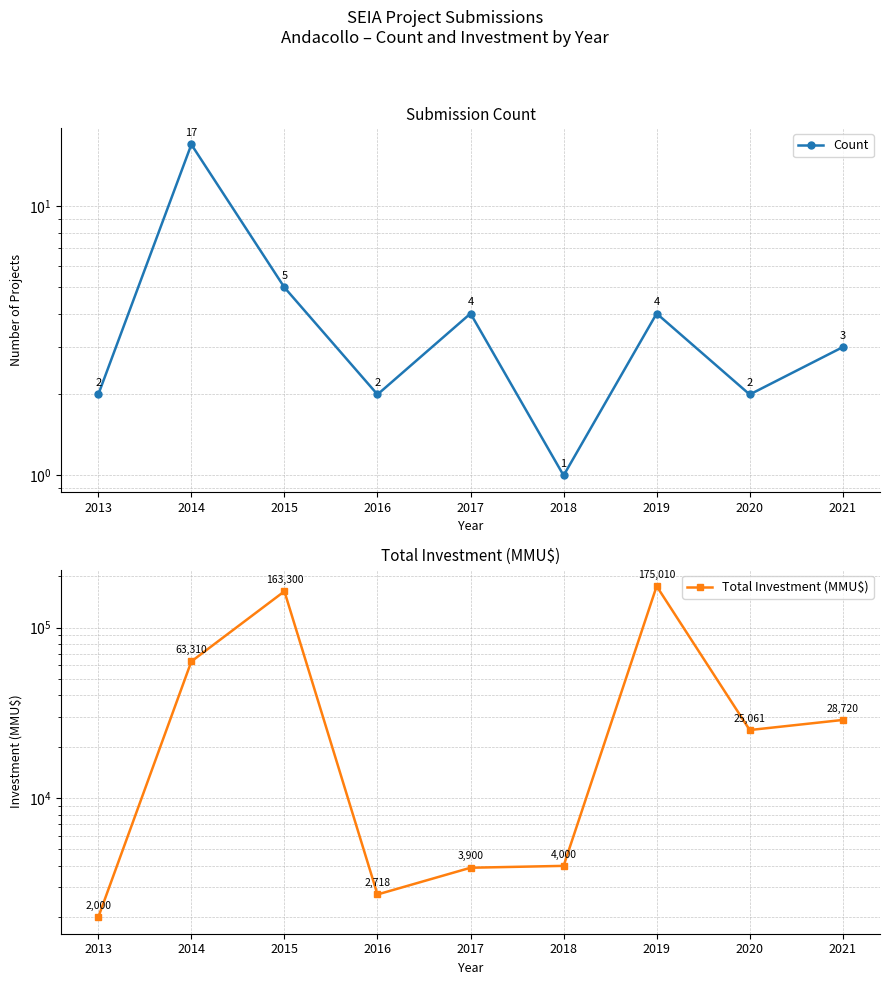

Does the chart have visible grid lines?

Yes